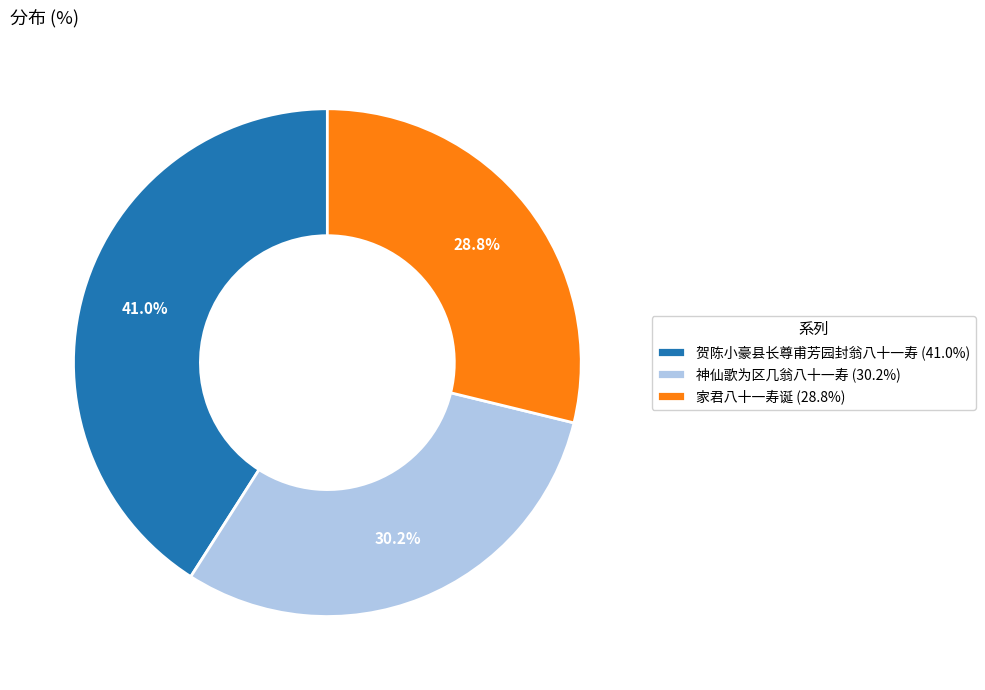

Is there any slice that represents more than half of the pie?

No